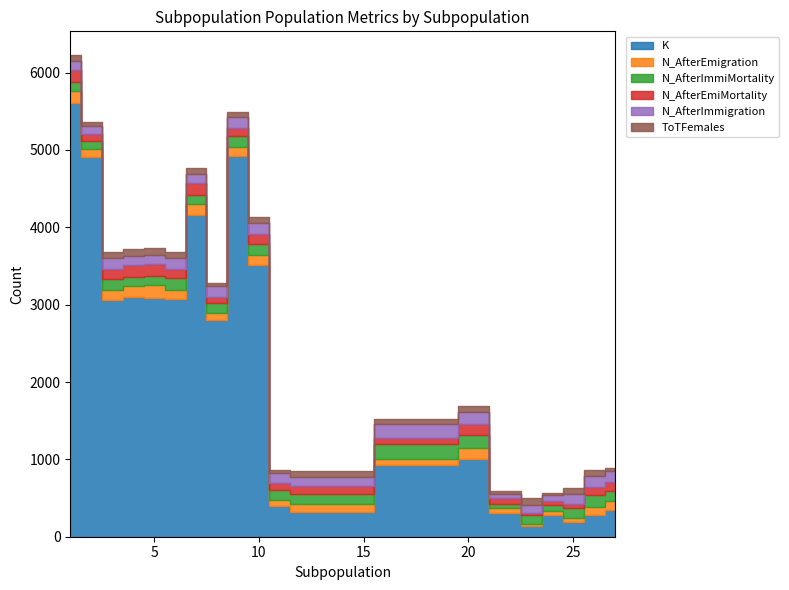

Which series changed the most between 7 and 20?

K